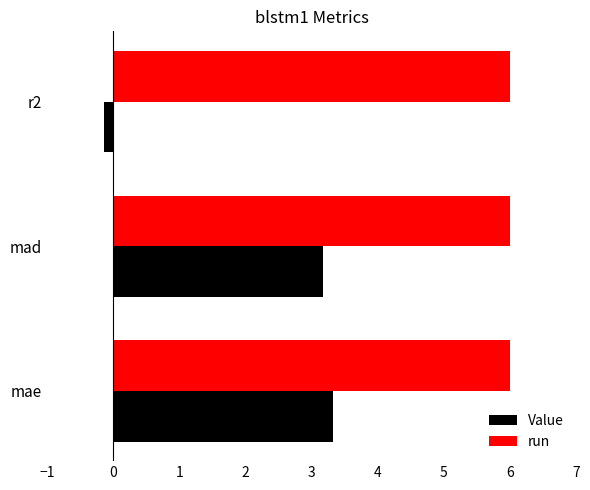

Is it true that run equals 3.6 at r2?

False